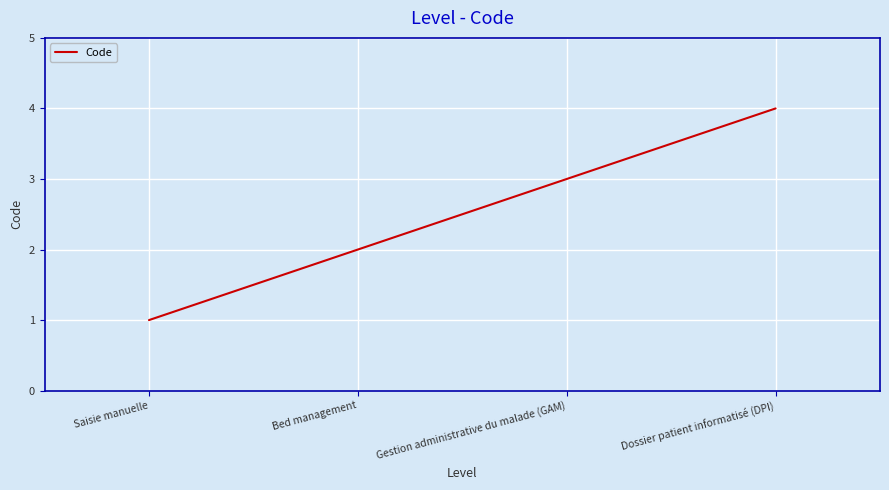

Reading right to left, list all the values displayed in this chart.

4	3	2	1